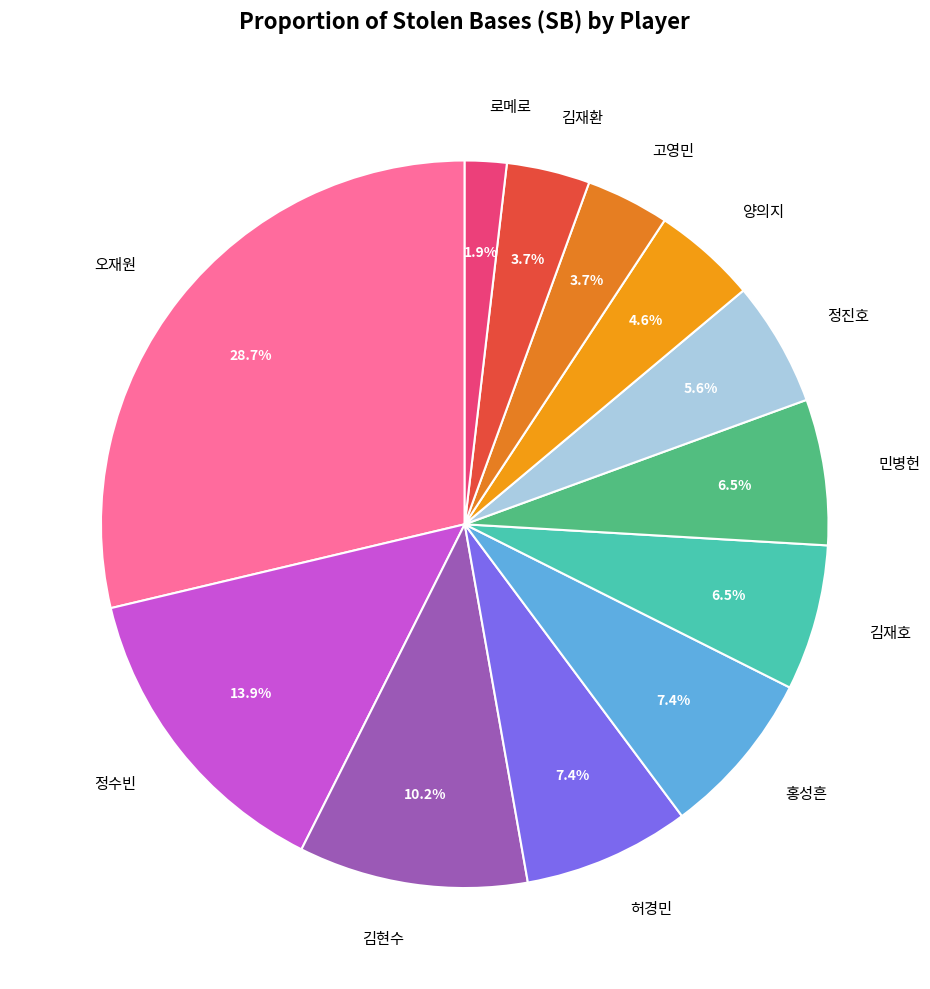

How many slices are in this pie chart?

12